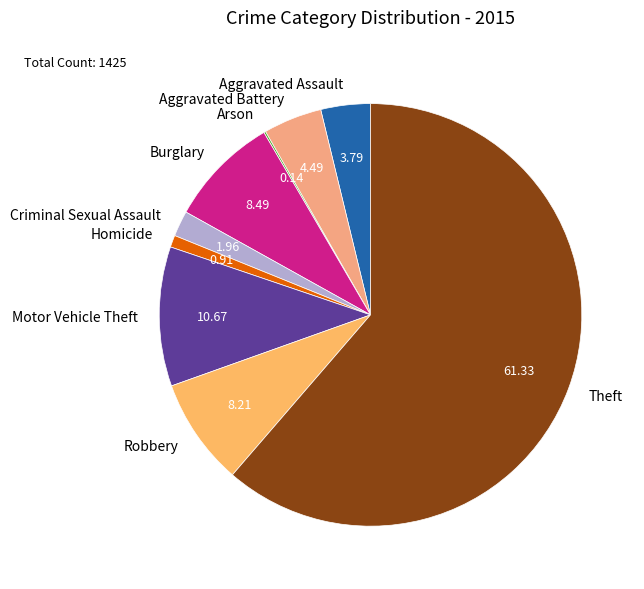

Between Aggravated Battery and Motor Vehicle Theft, which is larger?

Motor Vehicle Theft